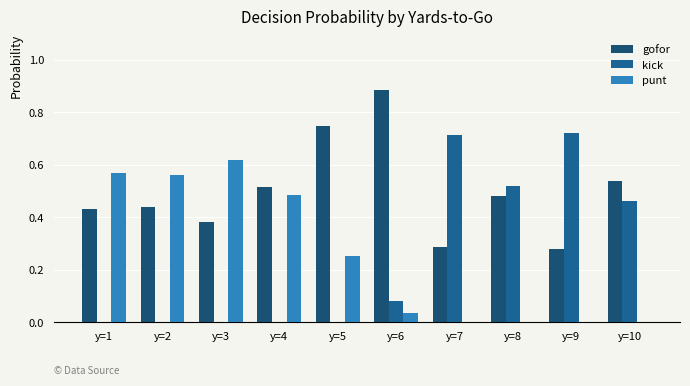

Are the bars grouped side by side (vs. stacked)?

Yes